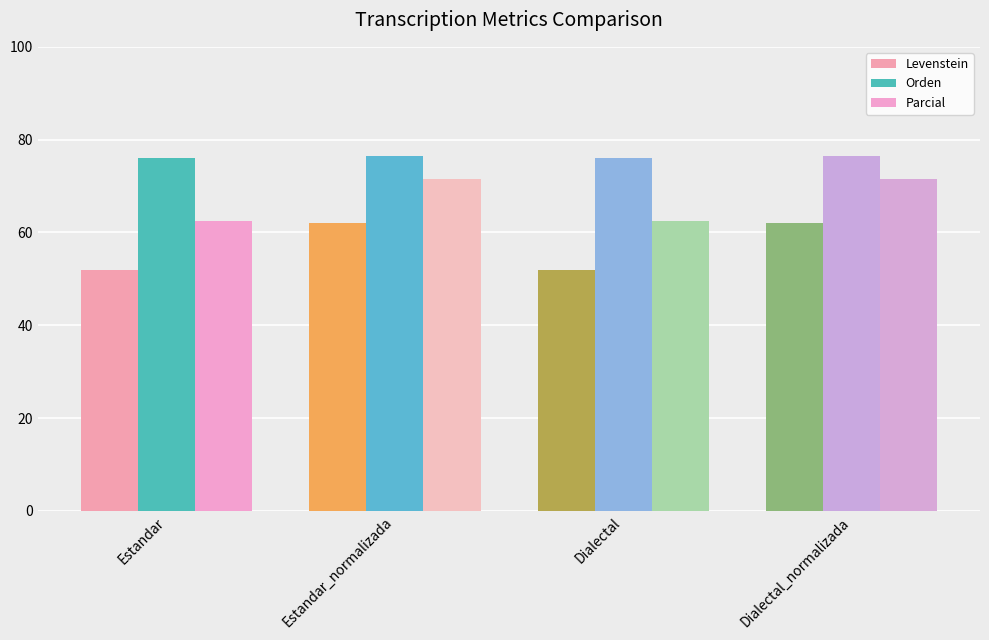

What are all the series names shown in the legend?

Levenstein, Orden, Parcial